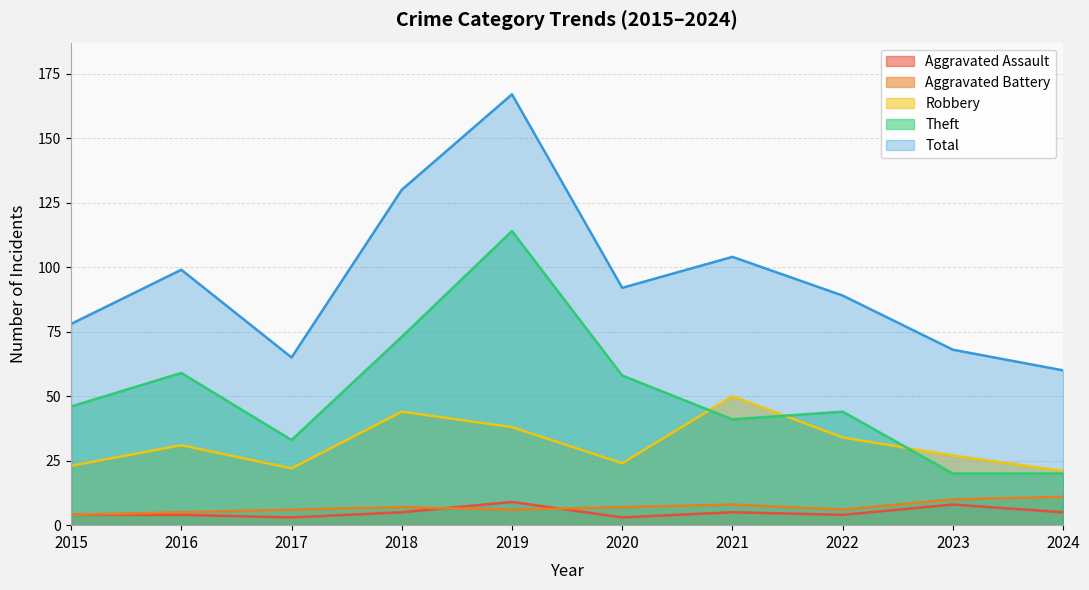

At which label is Total closest to 113?

2021